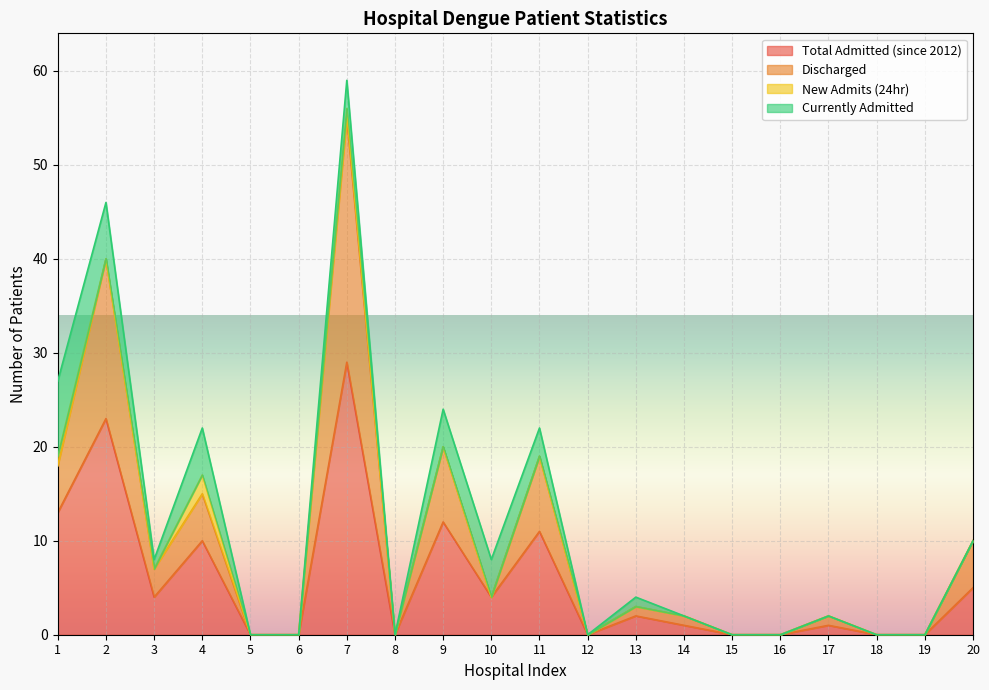

True or false: Total Admitted (since 2012) has a value of 1 at 17.

True